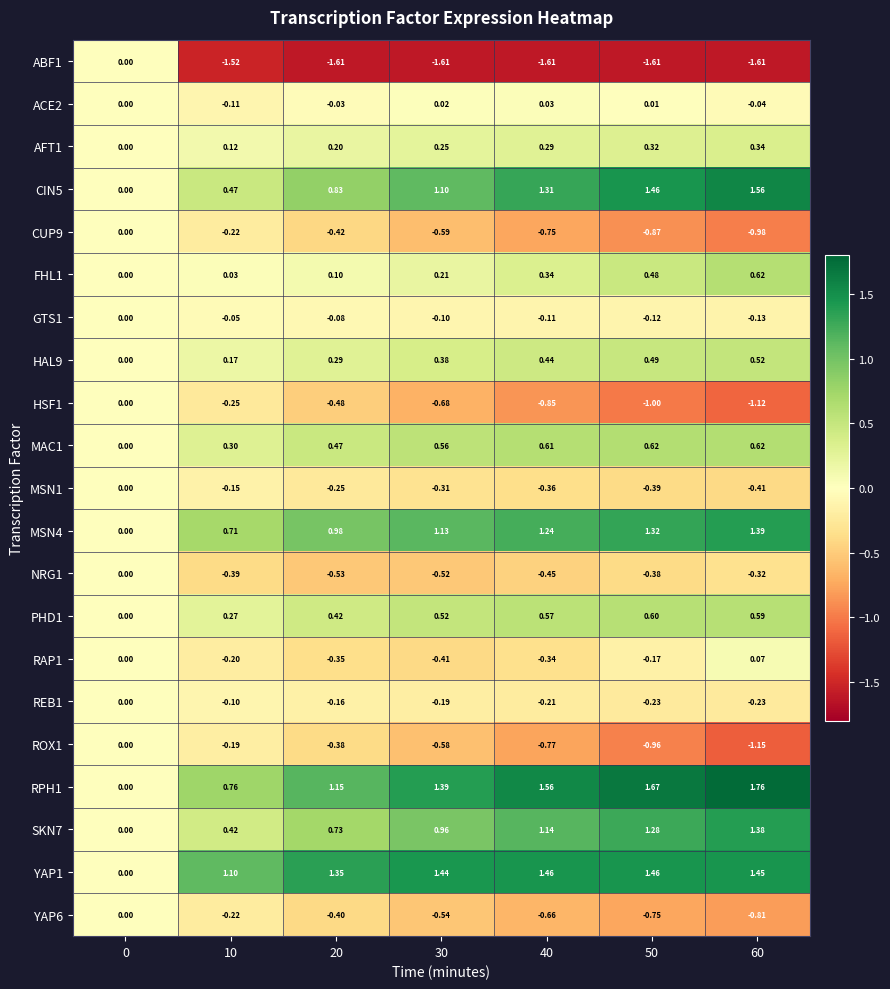

How many data points does each series have?

7